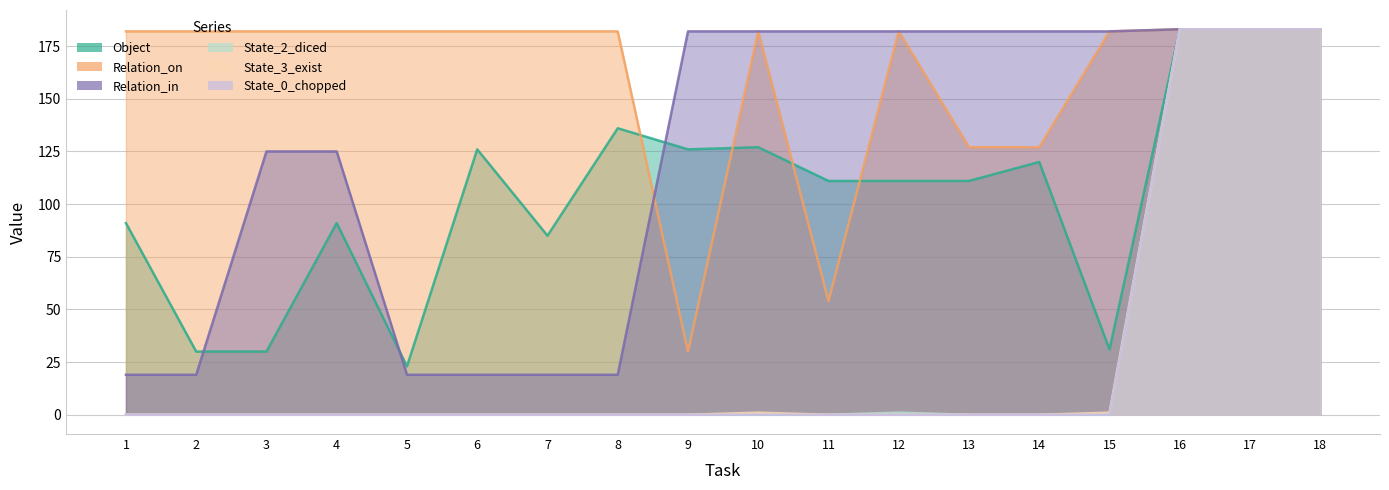

In Object, how many points are lower than both neighbors (excluding endpoints)?

4